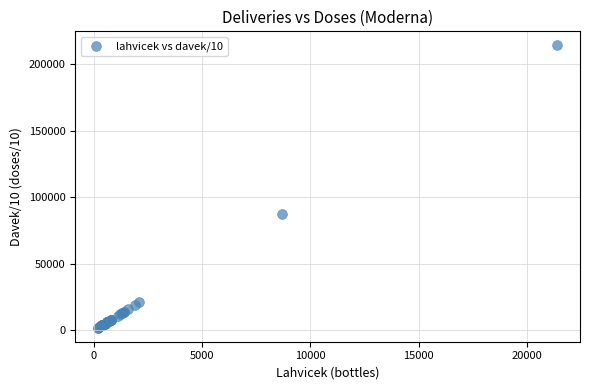

What Y value in the scatter plot is closest to 108000?

87000